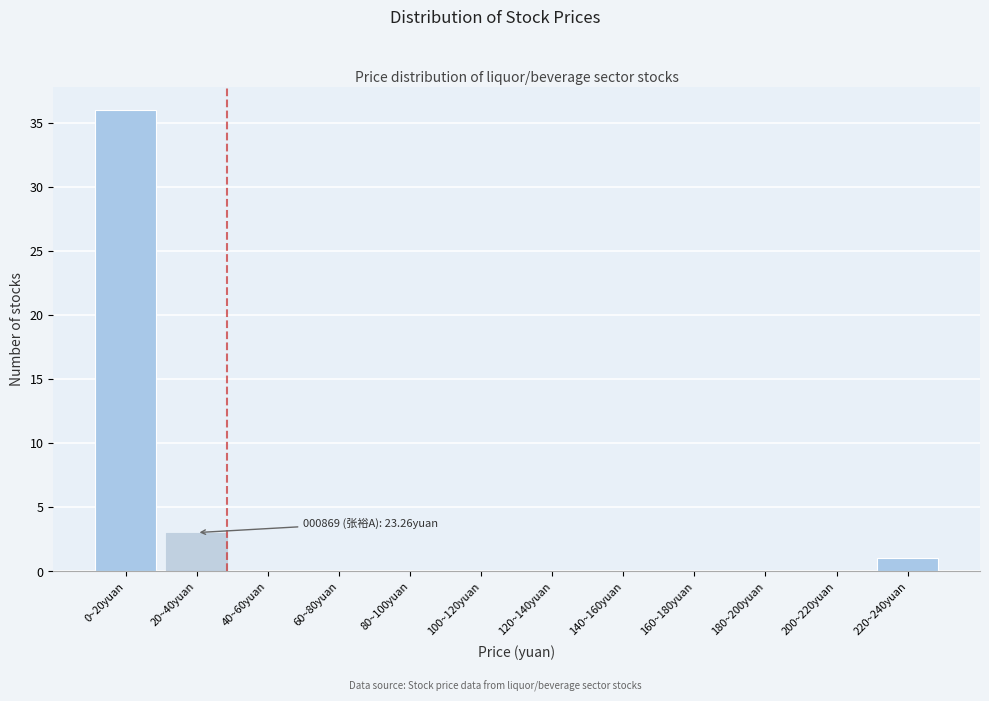

Reading left to right, extract all data points from this chart.

0~20yuan=36	20~40yuan=3	40~60yuan=0	60~80yuan=0	80~100yuan=0	100~120yuan=0	120~140yuan=0	140~160yuan=0	160~180yuan=0	180~200yuan=0	200~220yuan=0	220~240yuan=1